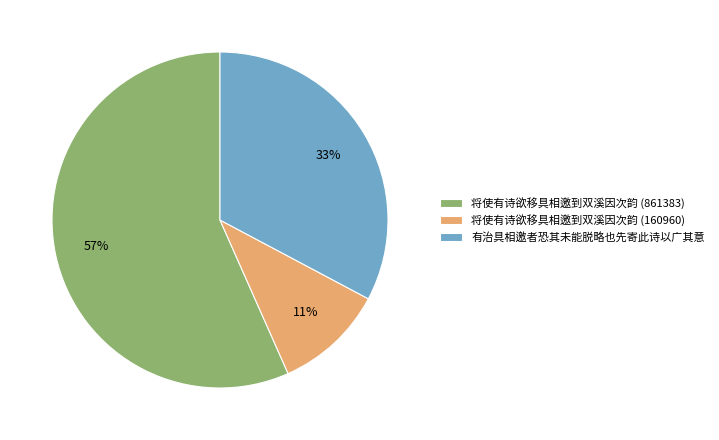

What is the largest slice in the pie chart?

将使有诗欲移具相邀到双溪因次韵 (861383)